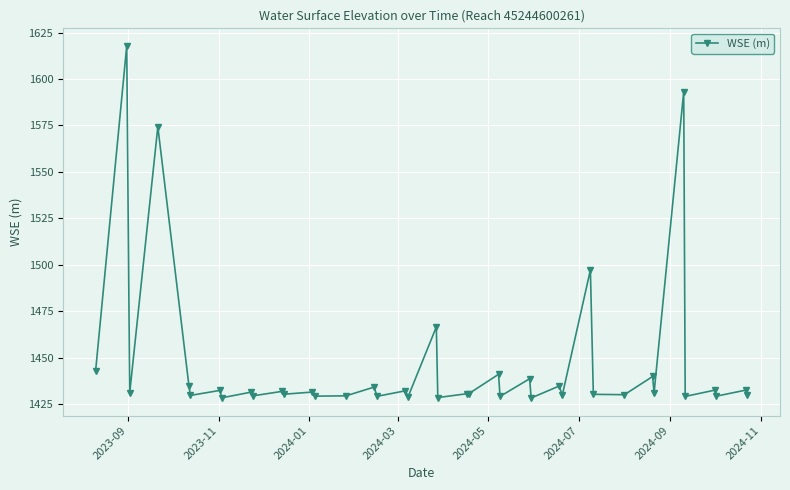

What is the smallest value displayed?

1428.2